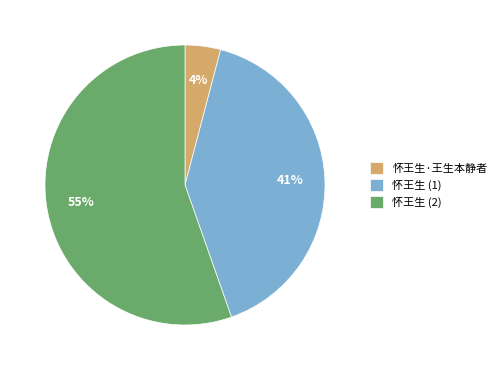

To the nearest percent, what is the combined percentage of 怀王生 (2) and 怀王生·王生本静者?

59%